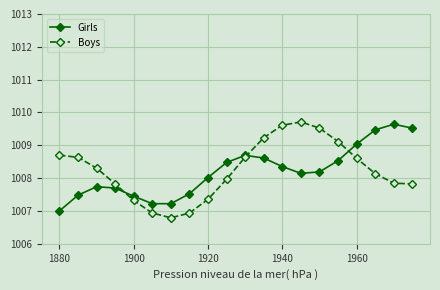

What is the value of the Boys point at the 1st from the left?

1008.7